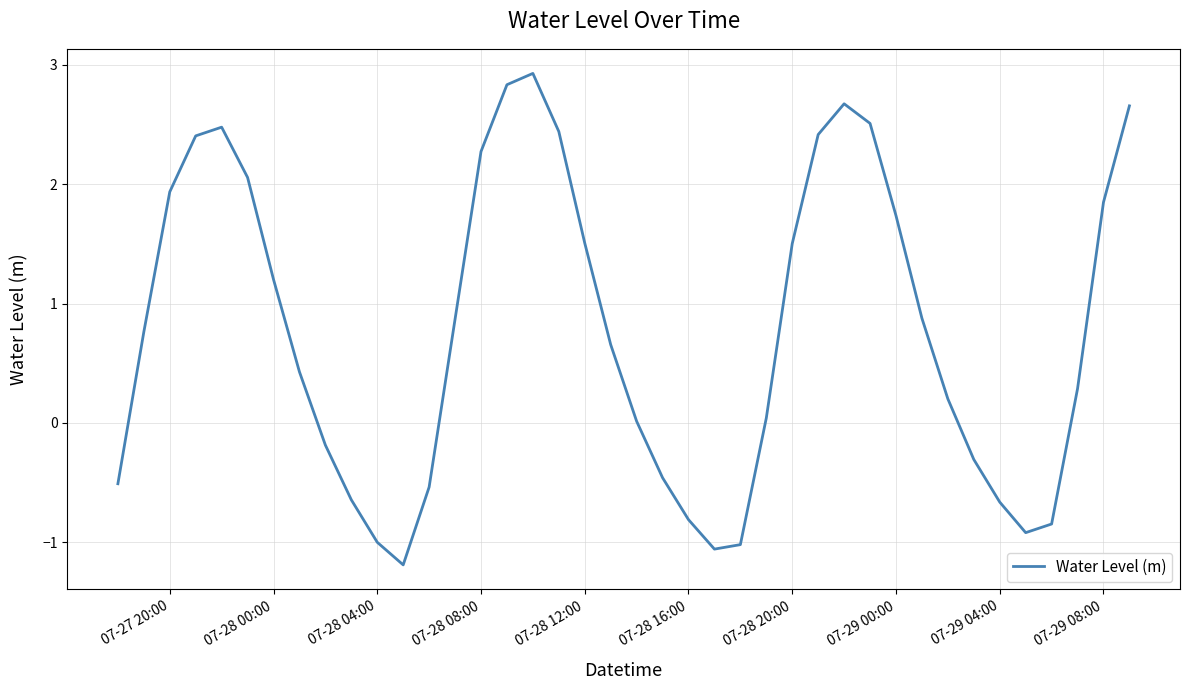

What is the maximum value shown in the chart?

2.9